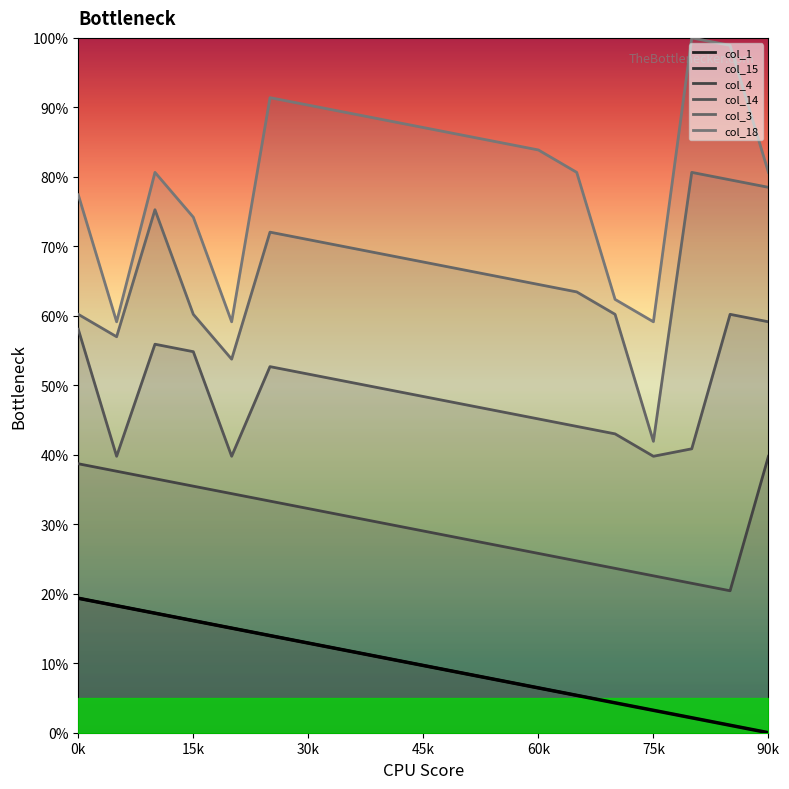

Which series has the widest spread of values?

col_18